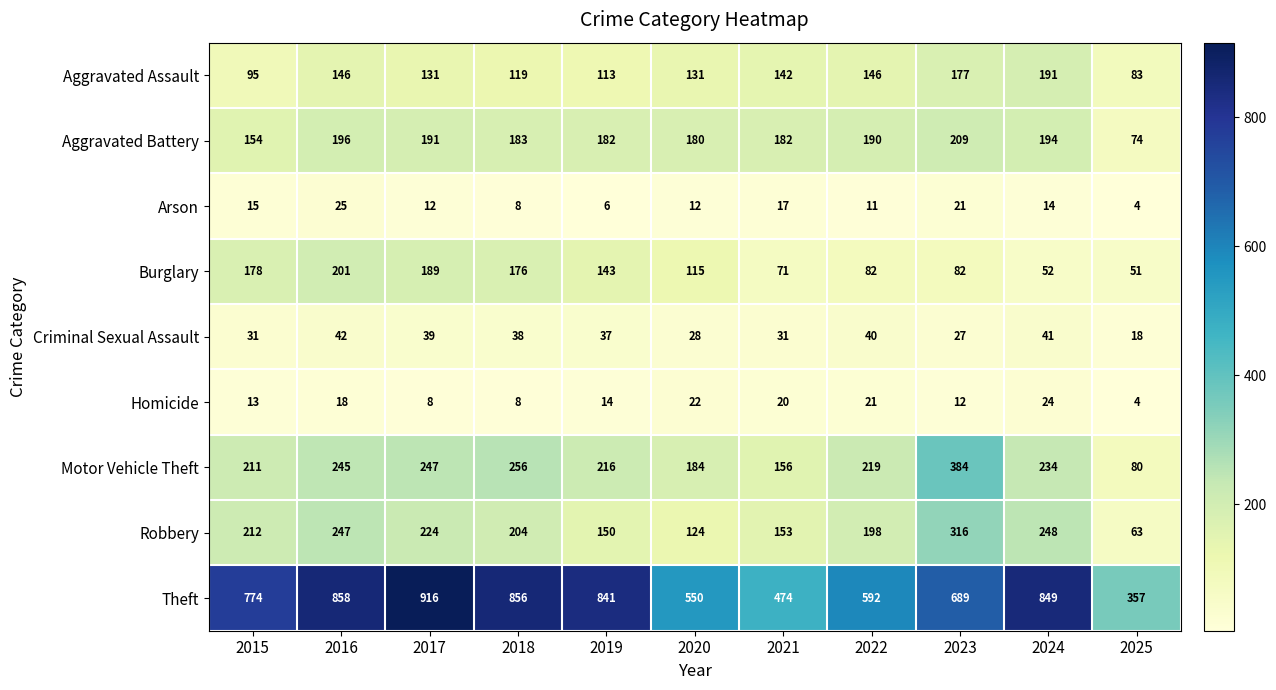

At which category is the sum across all series the highest?

2016